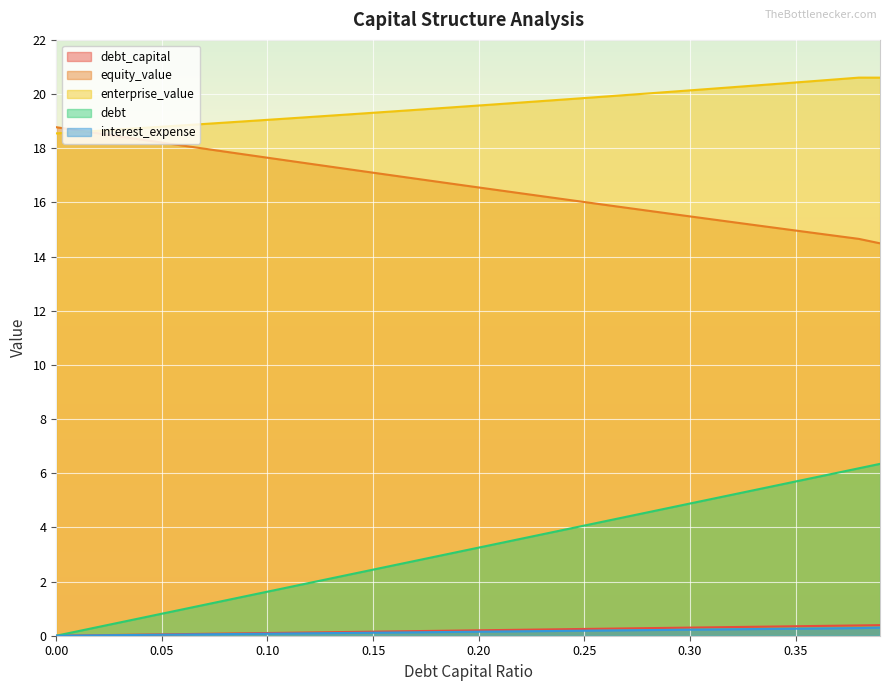

Rank the series at 0.05 from highest to lowest value.

enterprise_value, equity_value, debt, debt_capital, interest_expense